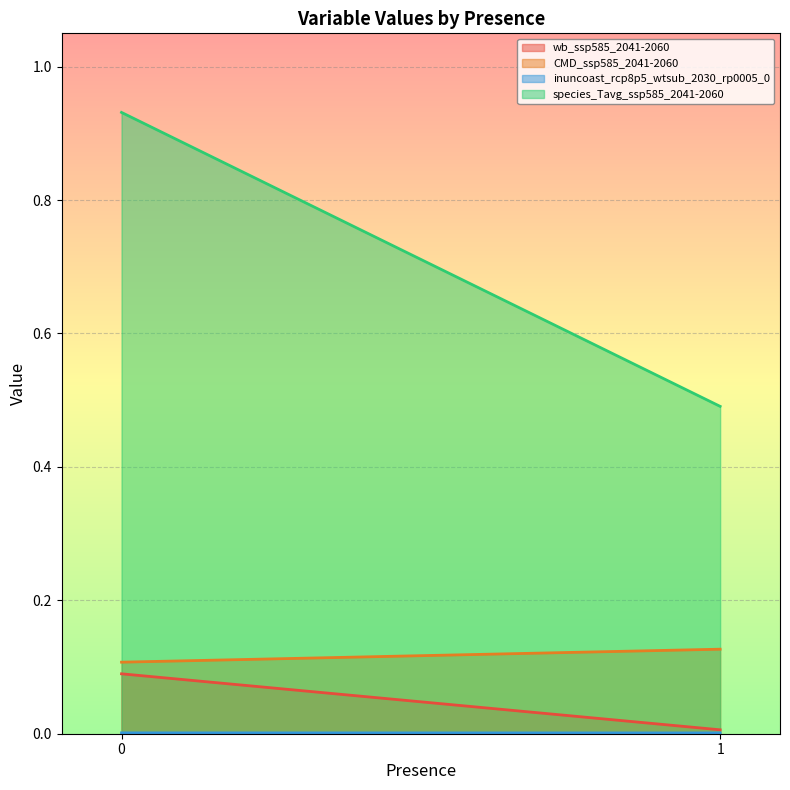

Which category has the lowest value across all series?

1